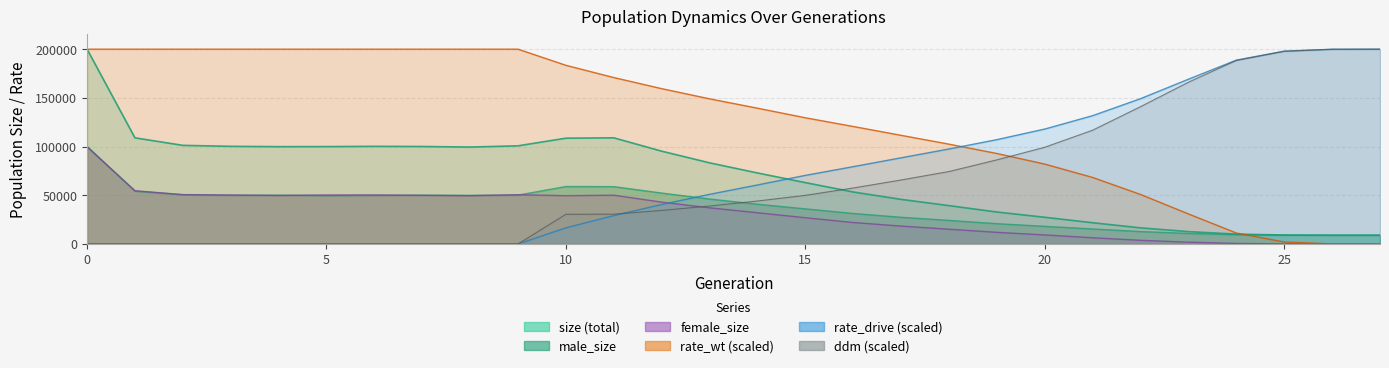

Where do rate_drive and rate_wt first cross each other?

18 and 19